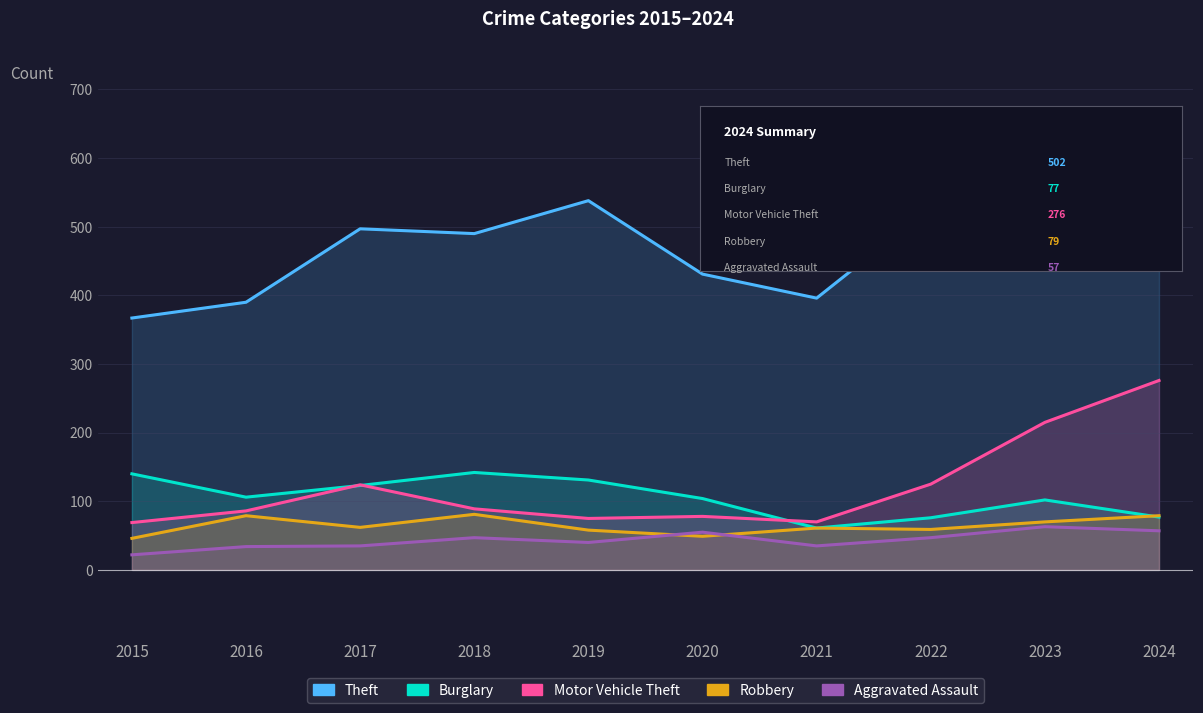

Reading left to right, list all the values displayed in this chart.

Theft: 2015=367	2016=390	2017=497	2018=490	2019=538	2020=431	2021=396	2022=528	2023=540	2024=502
Burglary: 2015=140	2016=106	2017=123	2018=142	2019=131	2020=104	2021=61	2022=76	2023=102	2024=77
Motor Vehicle Theft: 2015=69	2016=86	2017=124	2018=89	2019=75	2020=78	2021=70	2022=125	2023=215	2024=276
Robbery: 2015=46	2016=79	2017=62	2018=81	2019=58	2020=49	2021=61	2022=59	2023=70	2024=79
Aggravated Assault: 2015=22	2016=34	2017=35	2018=47	2019=40	2020=55	2021=35	2022=47	2023=63	2024=57